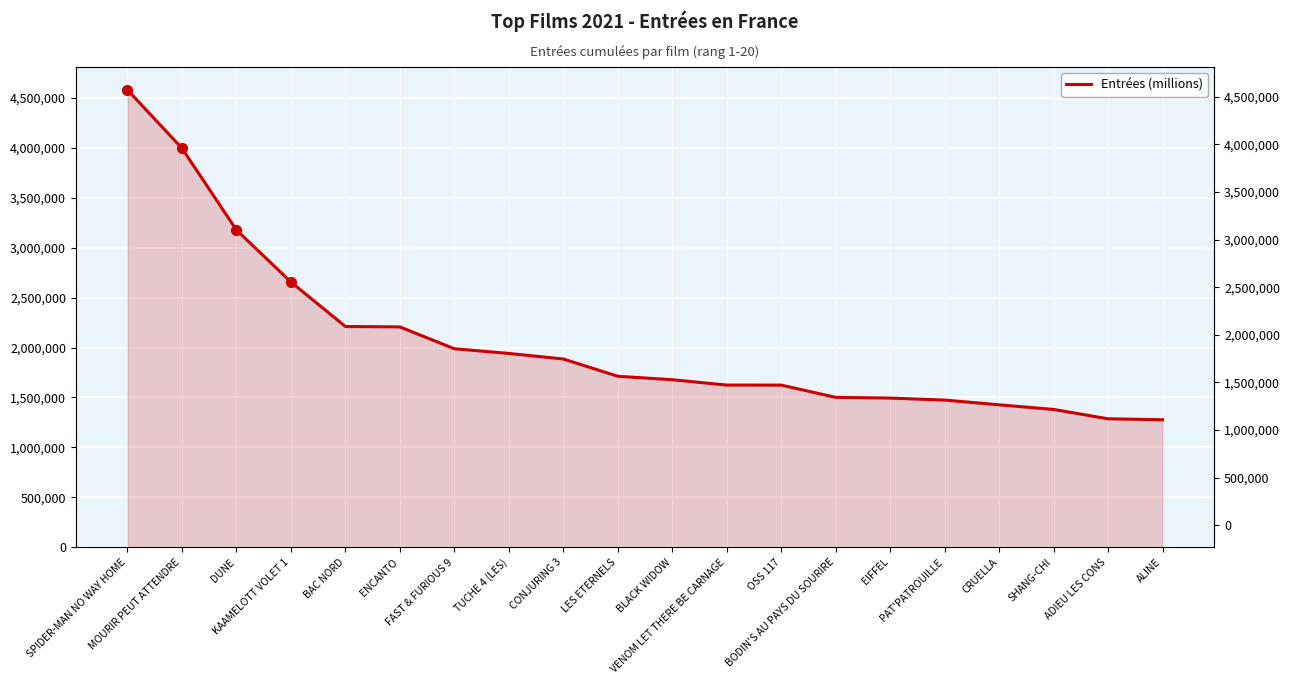

True or false: the data shows 1623878 at VENOM LET THERE BE CARNAGE.

True